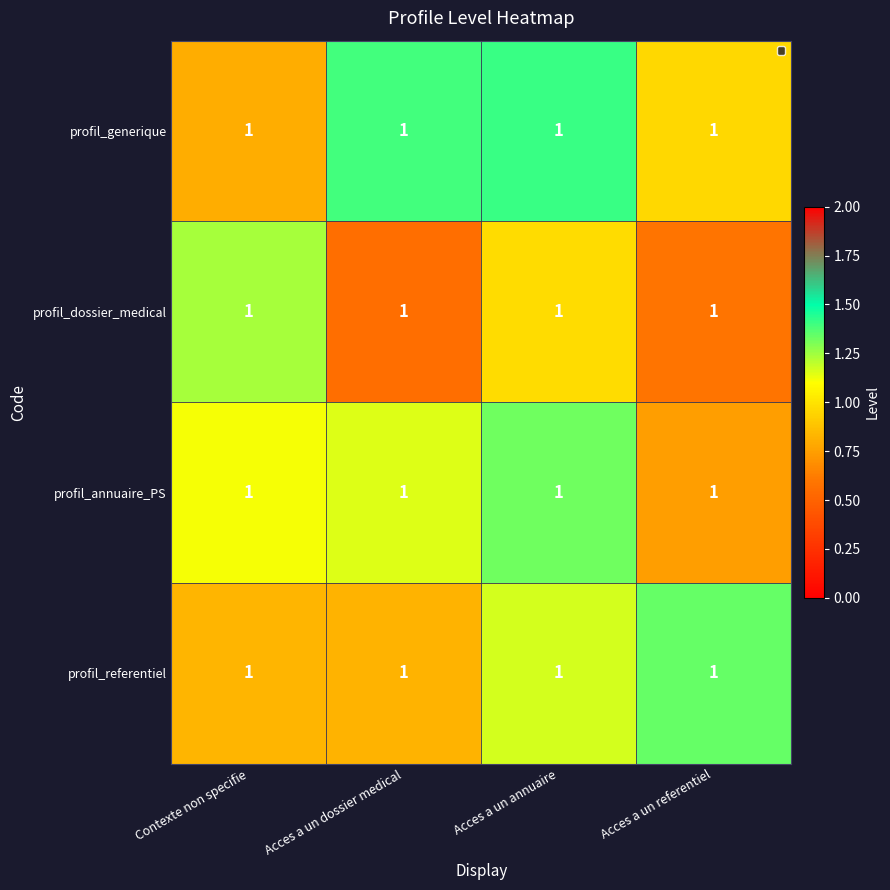

Reading left to right, extract all data points from this chart.

row_0: Contexte non specifie=0.8	Acces a un dossier medical=1.4	Acces a un annuaire=1.4	Acces a un referentiel=1.0
row_1: Contexte non specifie=1.2	Acces a un dossier medical=0.6	Acces a un annuaire=1.0	Acces a un referentiel=0.6
row_2: Contexte non specifie=1.1	Acces a un dossier medical=1.1	Acces a un annuaire=1.3	Acces a un referentiel=0.7
row_3: Contexte non specifie=0.8	Acces a un dossier medical=0.8	Acces a un annuaire=1.2	Acces a un referentiel=1.3